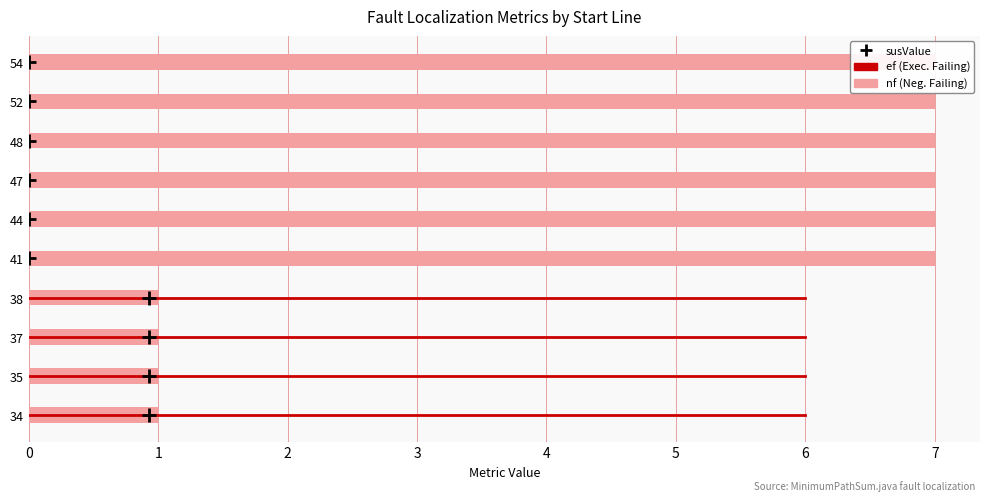

What is the sum of the nf values at 44 and 38?

8.0